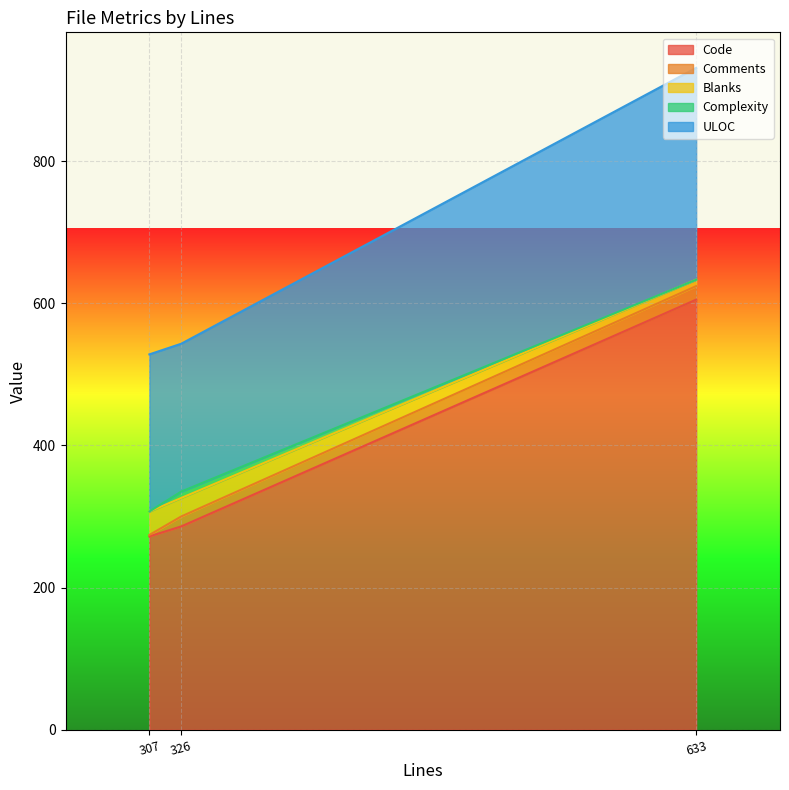

At which category is the sum across all series the highest?

633